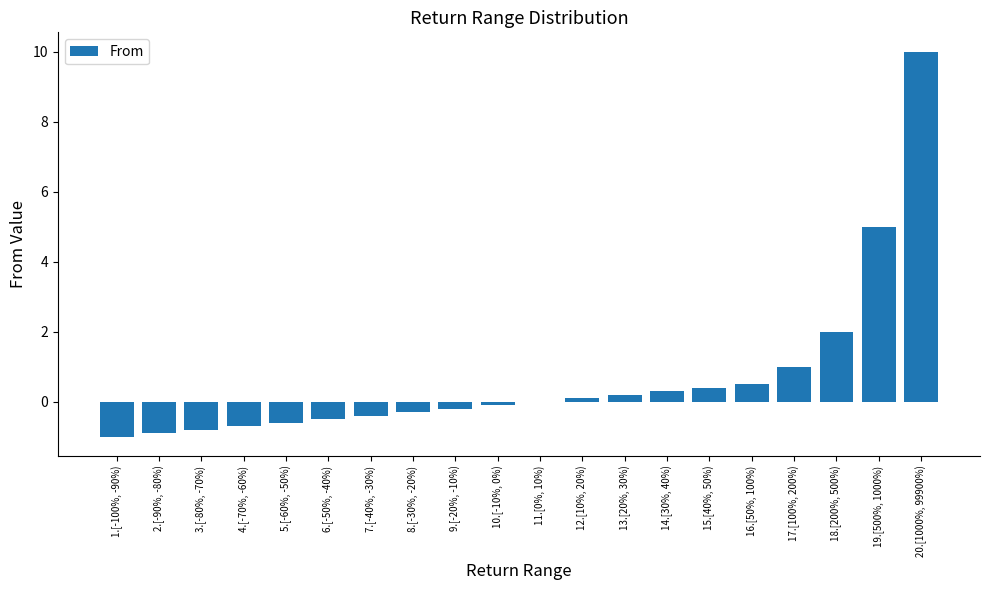

At which category does the chart reach its peak across all series?

20.[1000%, 99900%)